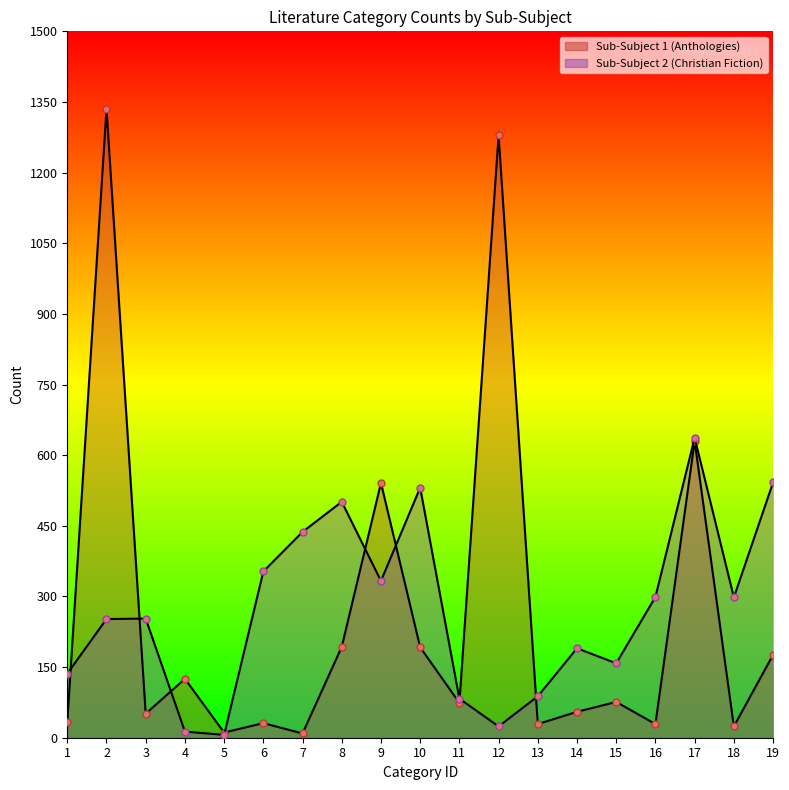

Count the number of categories in the chart.

19